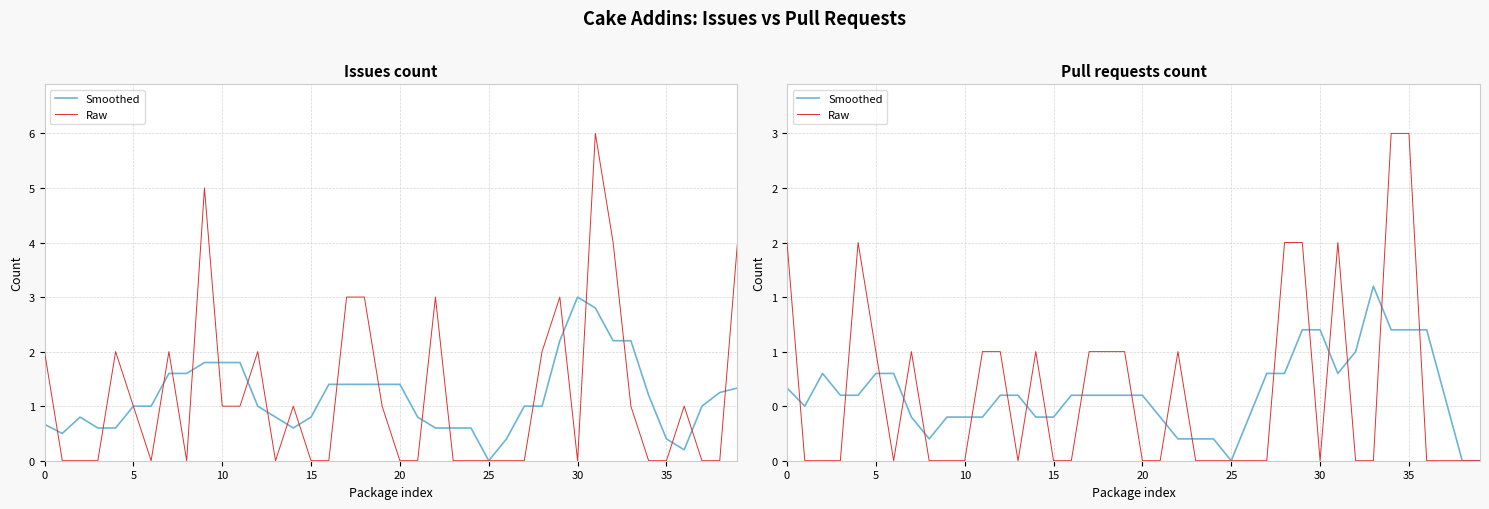

How many lines are shown in the chart?

2